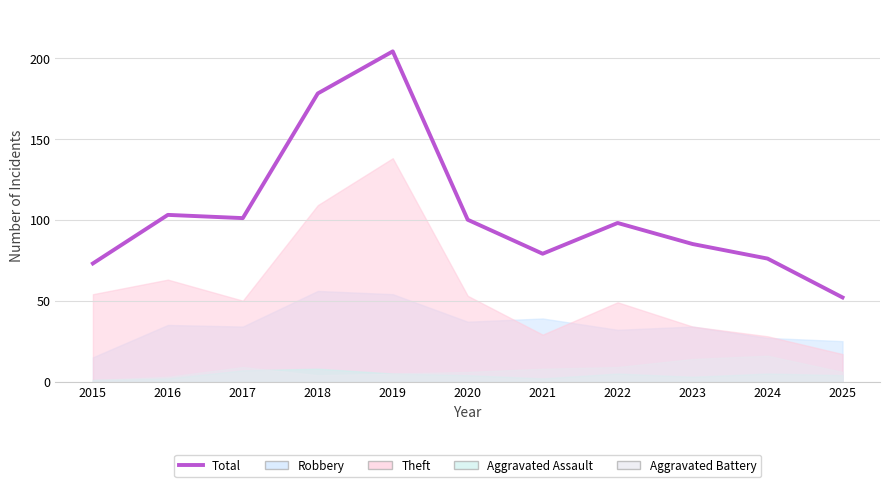

Rank the categories by value from highest to lowest.

2019, 2018, 2016, 2017, 2020, 2022, 2023, 2021, 2024, 2015, 2025